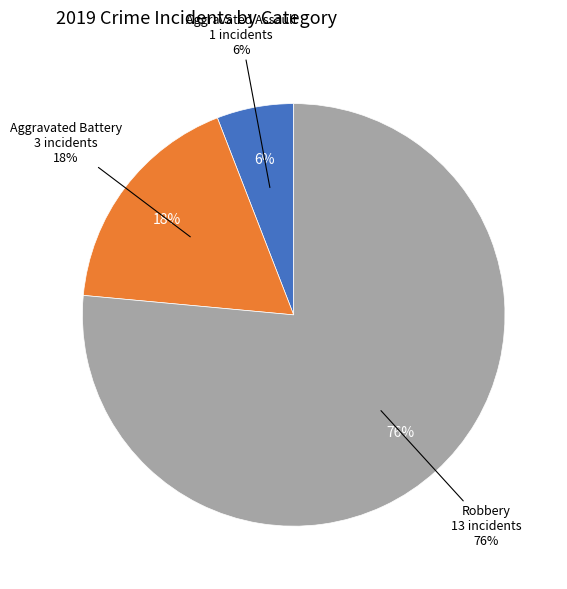

To the nearest percent, what is the combined percentage of Robbery and Aggravated Assault?

82%